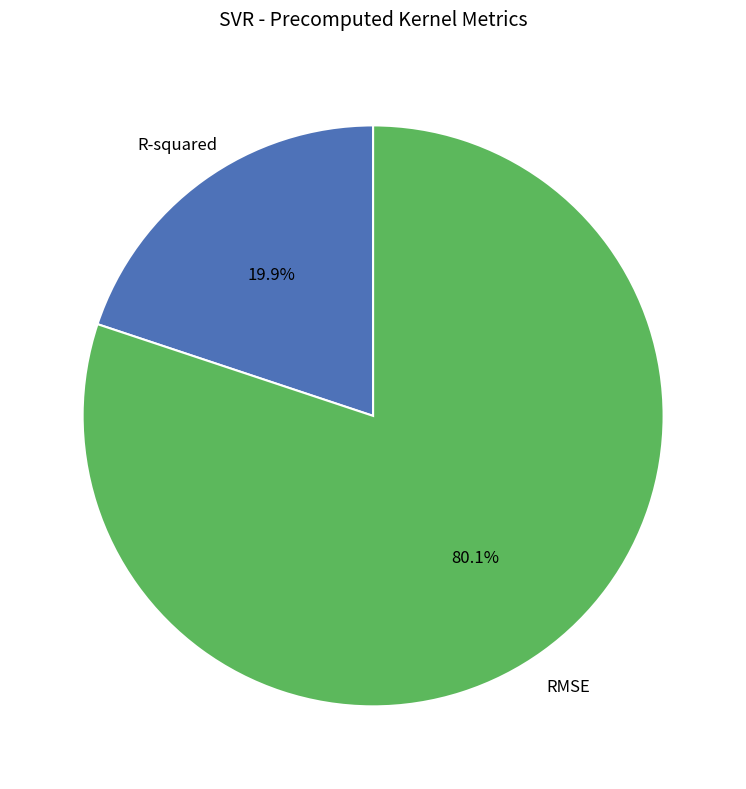

What percentage is the RMSE slice, to the nearest percent?

80%